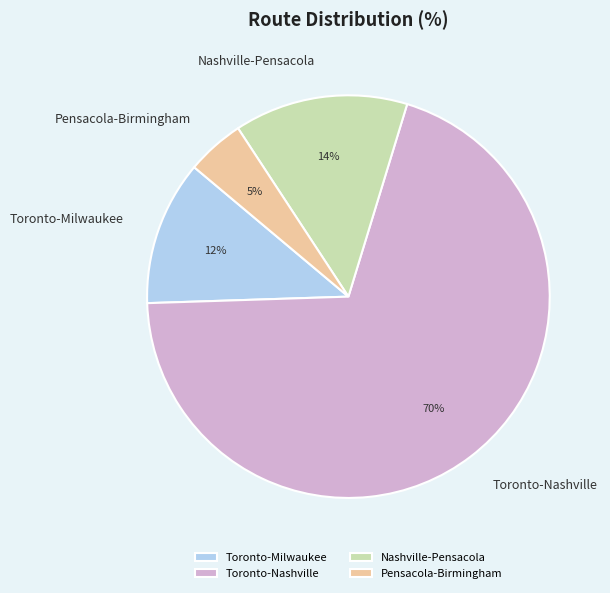

Is the sum of Pensacola-Birmingham and Toronto-Milwaukee greater than half?

No